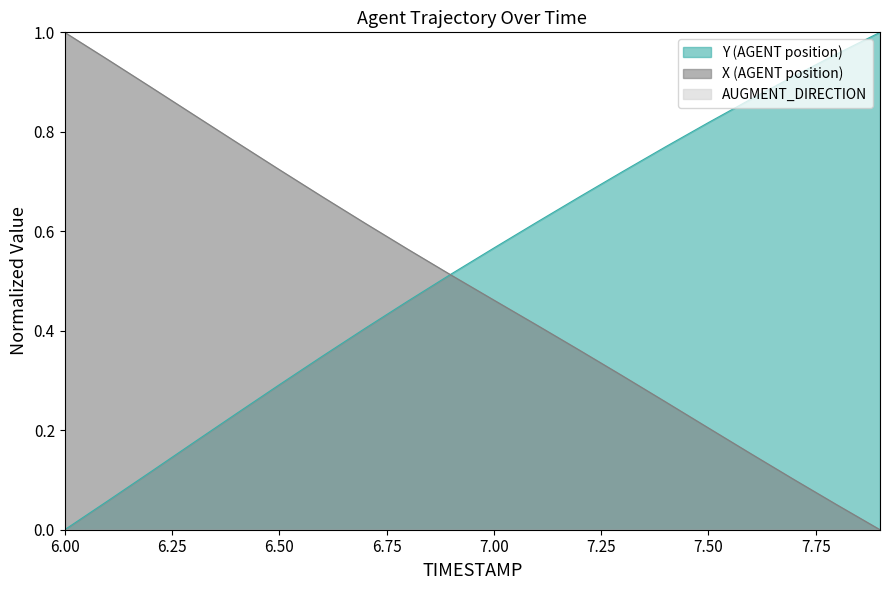

Read the Y (AGENT position) value at 7.7.

0.9